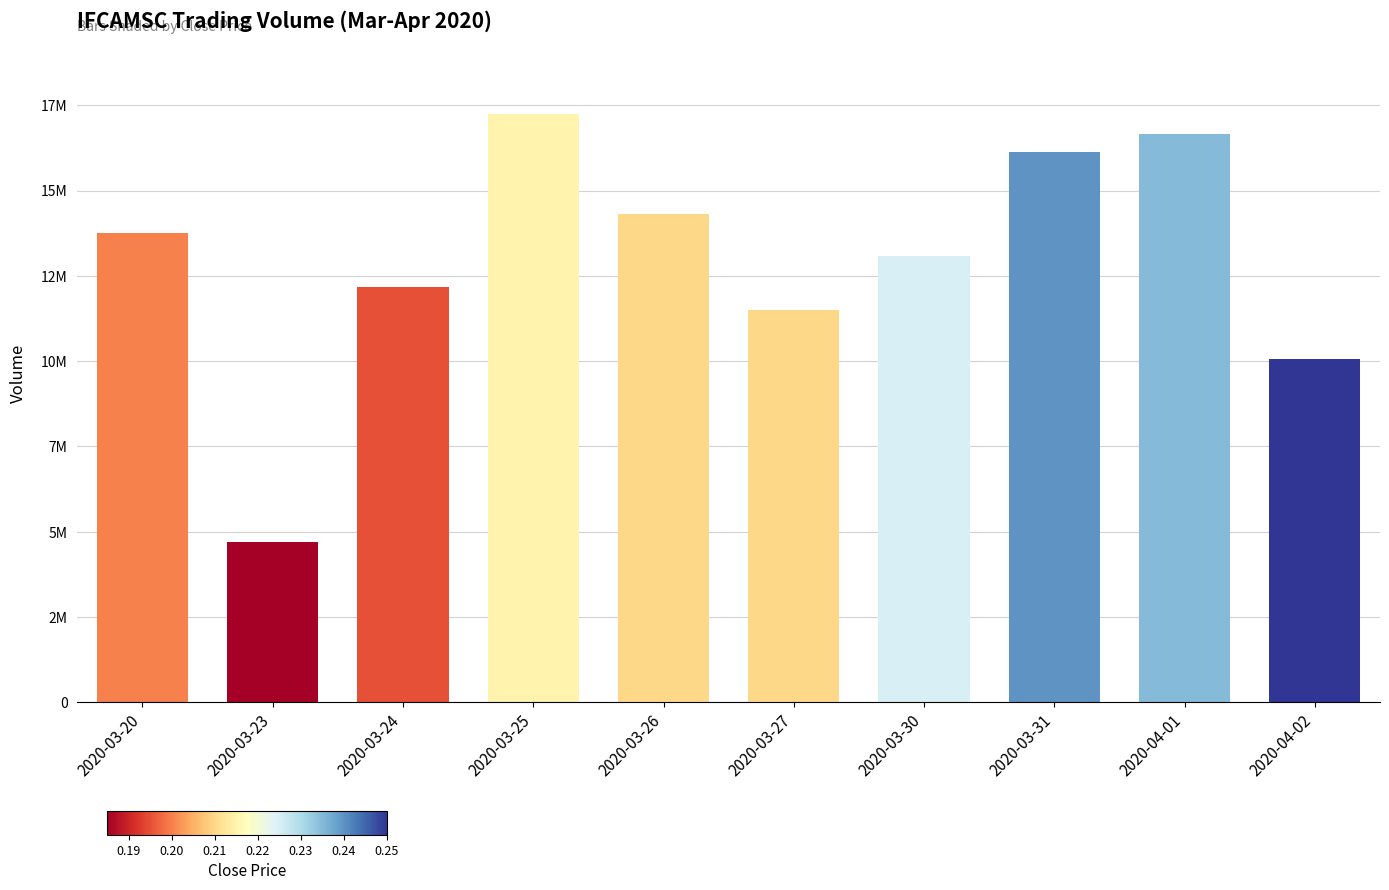

Are the bars horizontal?

No